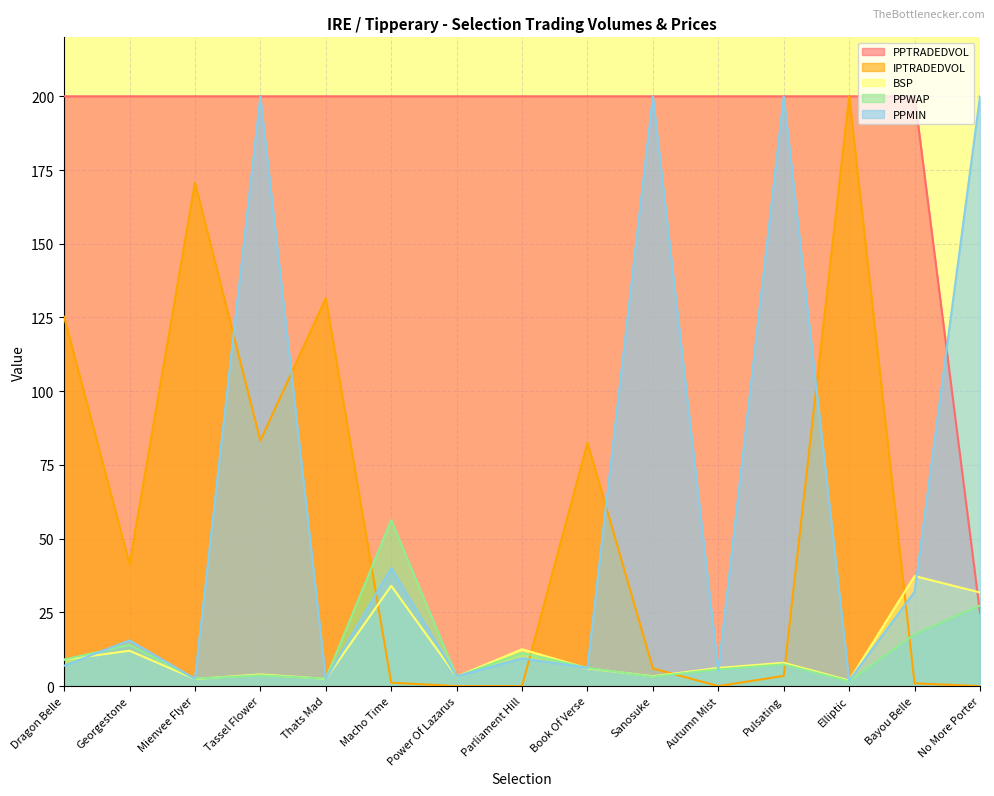

At which category does PPWAP reach its first local peak?

Georgestone